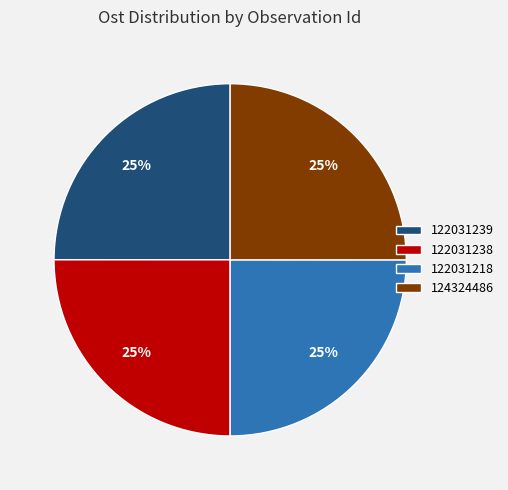

Is there a majority slice in this chart?

No